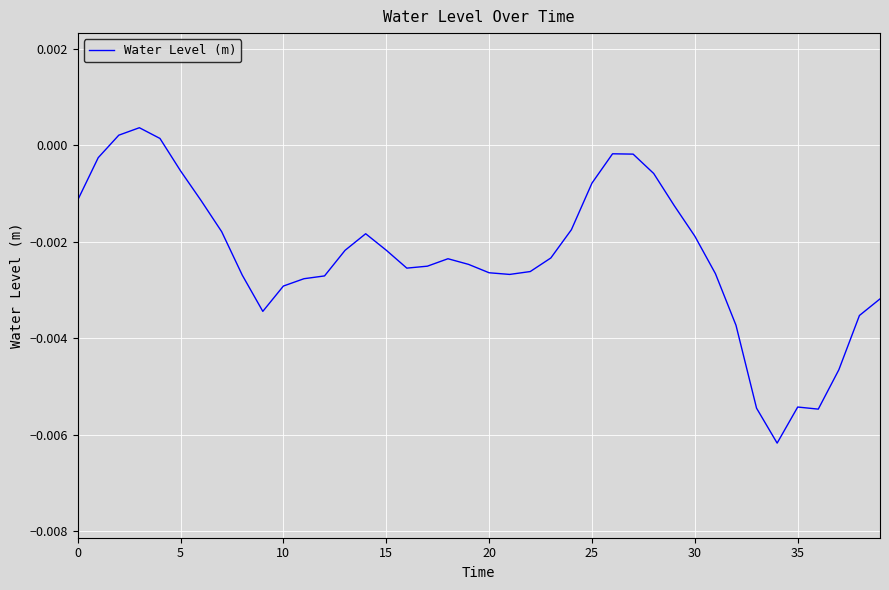

Is this an area chart (filled region under the line)?

No